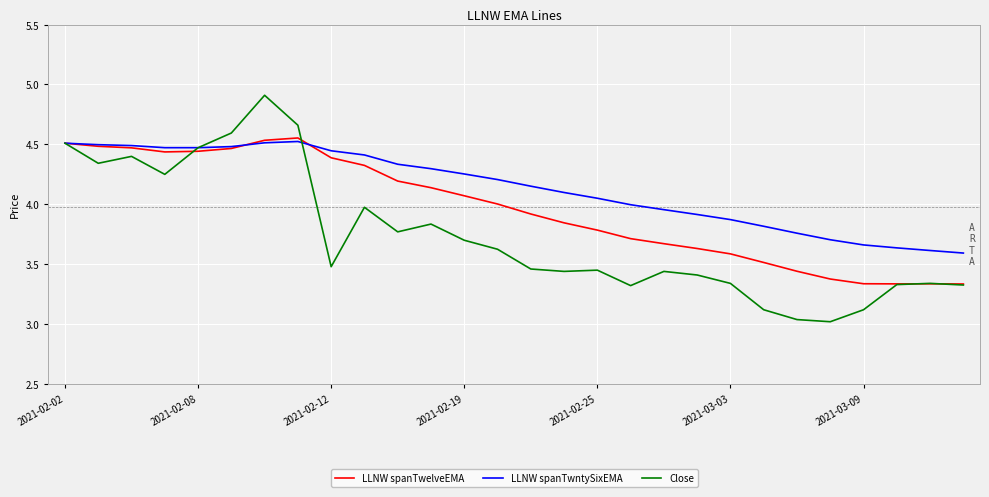

Which series has the largest total across all categories?

LLNW spanTwntySixEMA